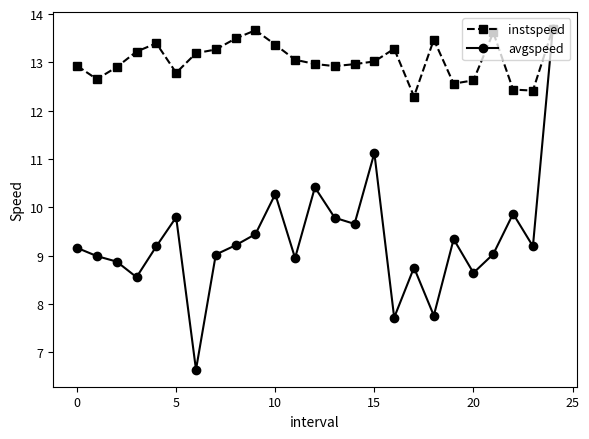

Which series has the widest spread of values?

avgspeed